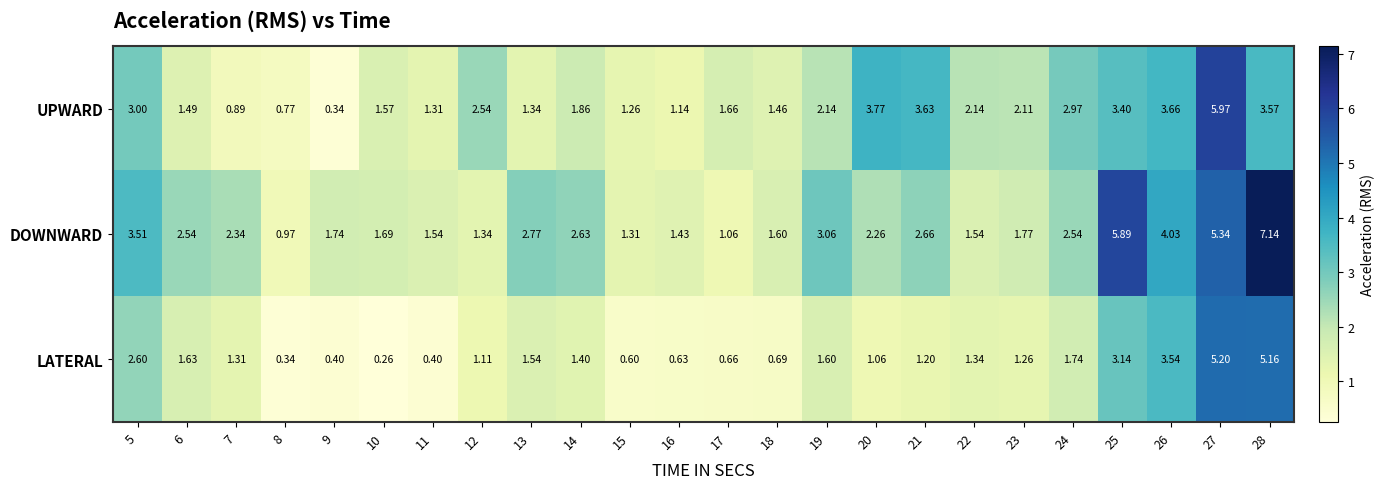

Rank the series by their average value, from lowest to highest.

LATERAL, UPWARD, DOWNWARD